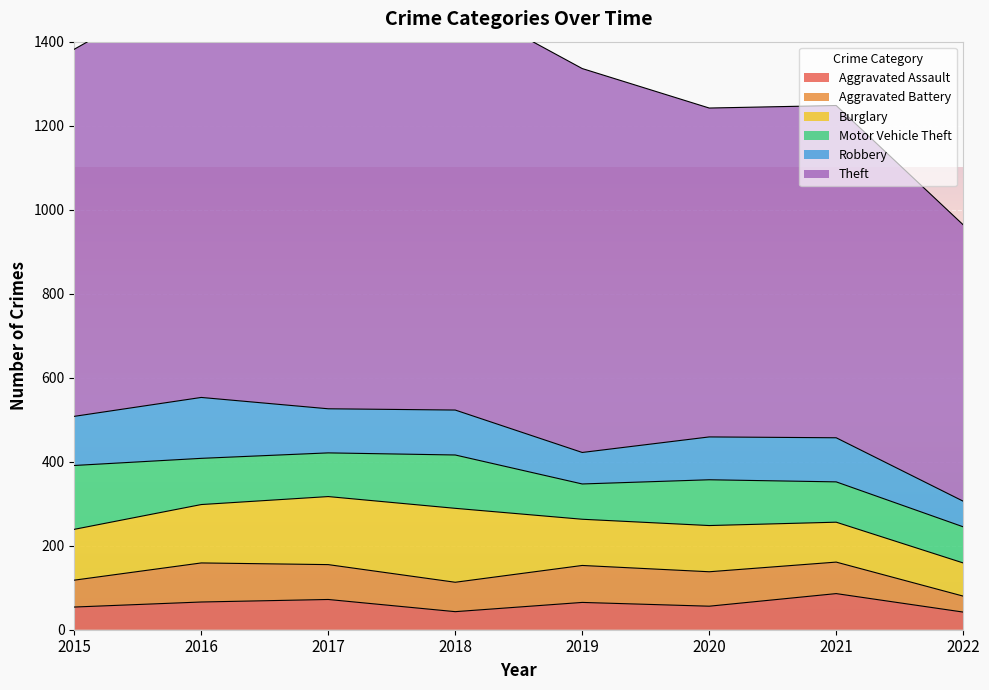

What is the spread (max minus min) of values at 2022?

620